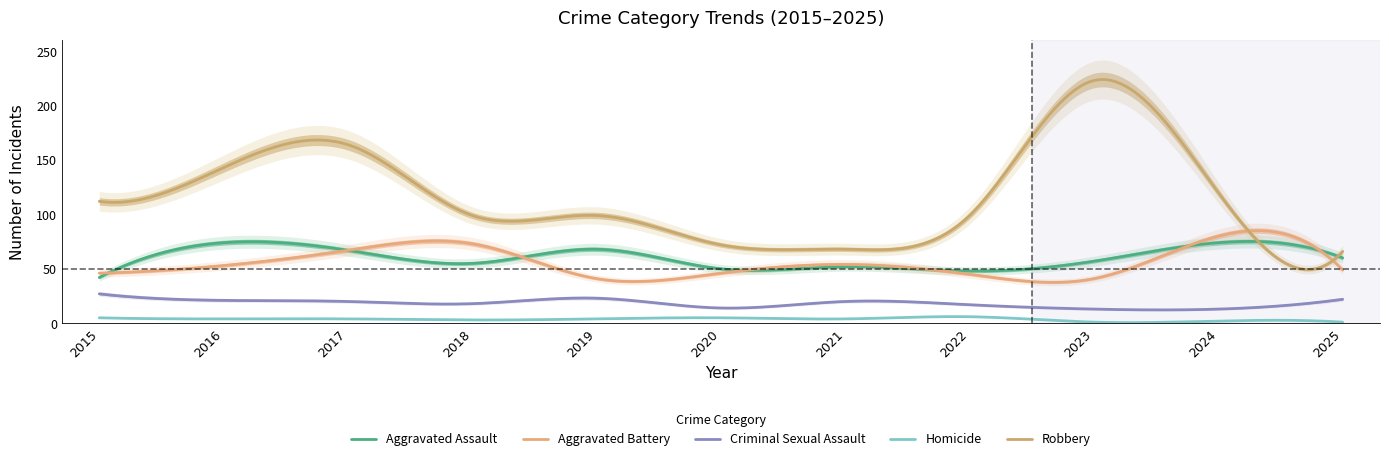

List the series in order of their peak value, highest first.

Robbery, Aggravated Battery, Aggravated Assault, Criminal Sexual Assault, Homicide